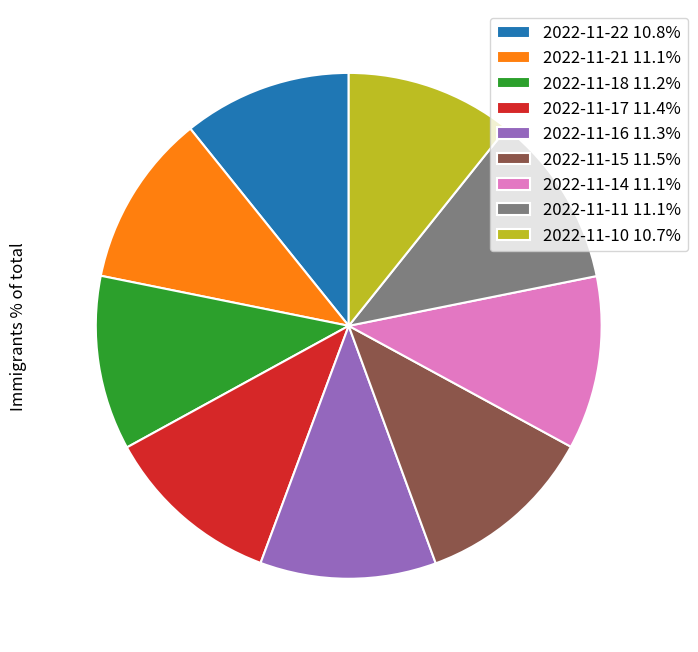

Approximately how many times larger is the value at 2022-11-18 compared to 2022-11-16?

1.0